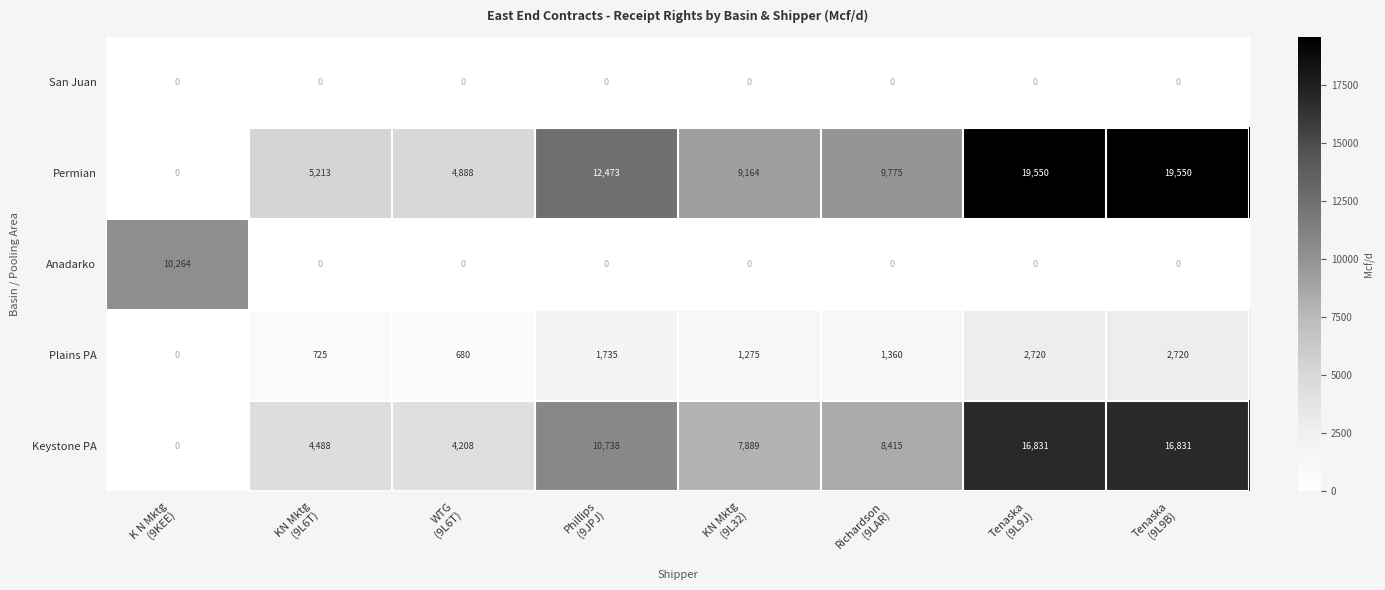

What is the difference between the maximum and minimum values in the Permian series?

19550